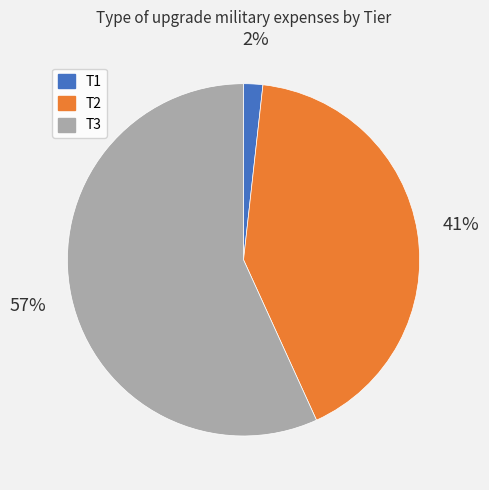

Is there a majority slice in this chart?

Yes